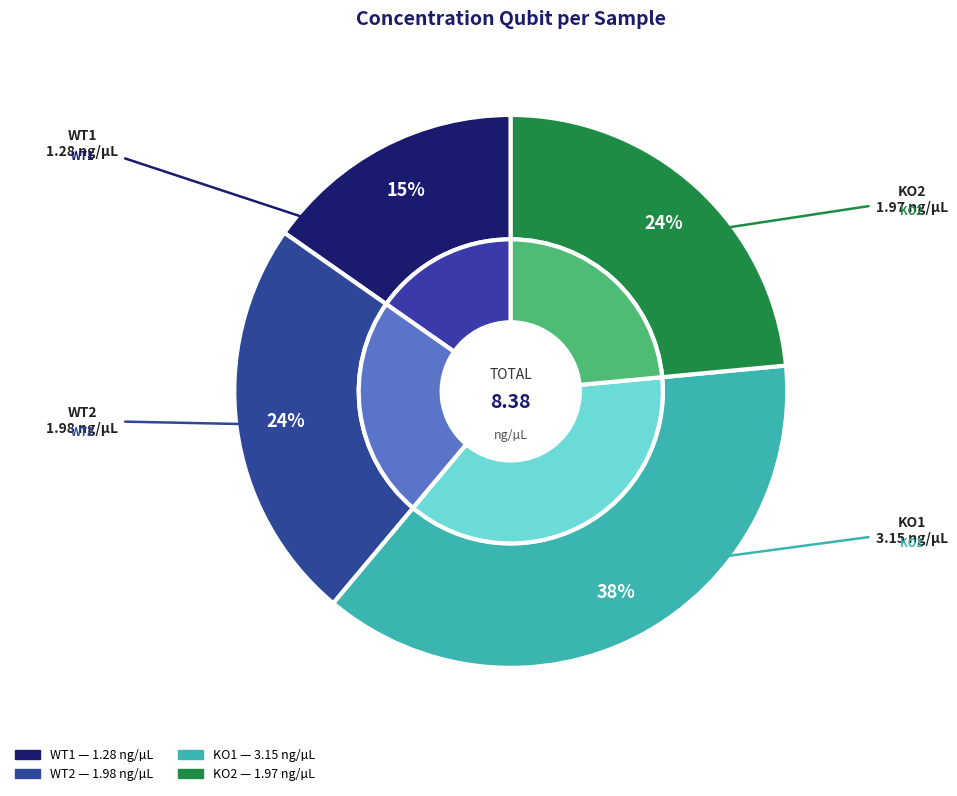

Does KO2 account for over 50% of the chart?

No